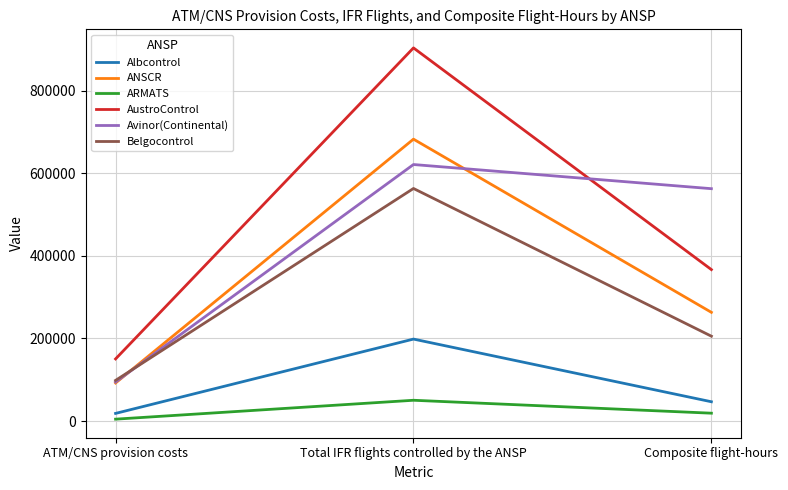

What position from the left is Total IFR flights controlled by the ANSP?

2